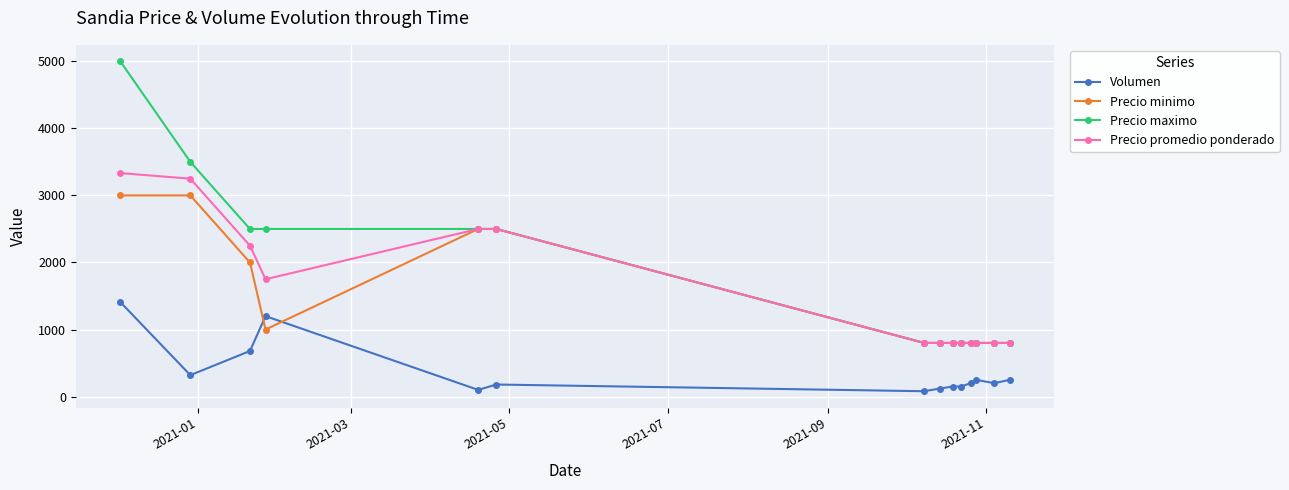

What are all the series names shown in the legend?

Volumen, Precio minimo, Precio maximo, Precio promedio ponderado